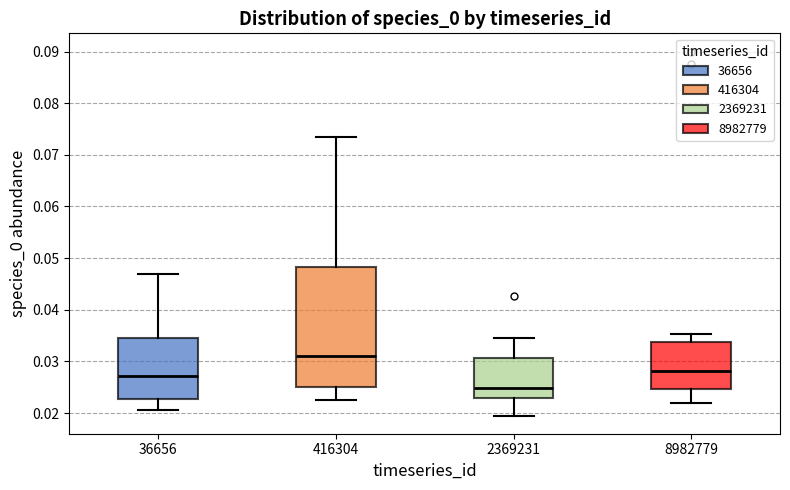

Where does the median line of the box at x = 36656 sit on the y-axis? The values are not printed on the chart, so give them approximately, as read against the axis.

0.027